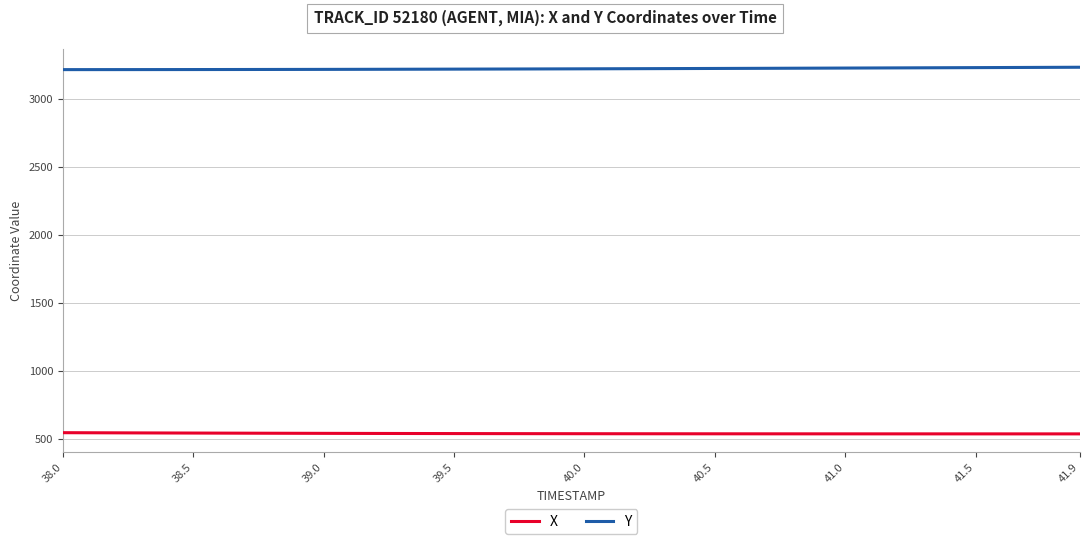

Which series has the largest total across all categories?

Y